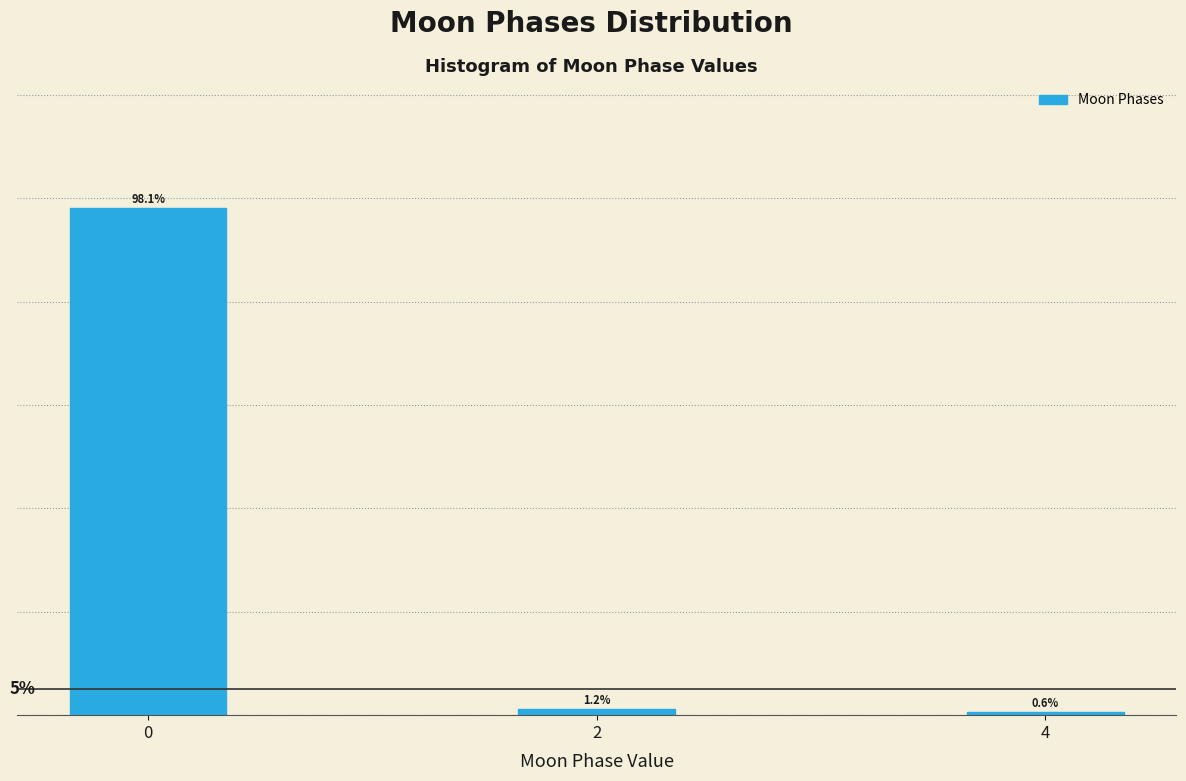

Rank the categories by value from lowest to highest.

4, 2, 0